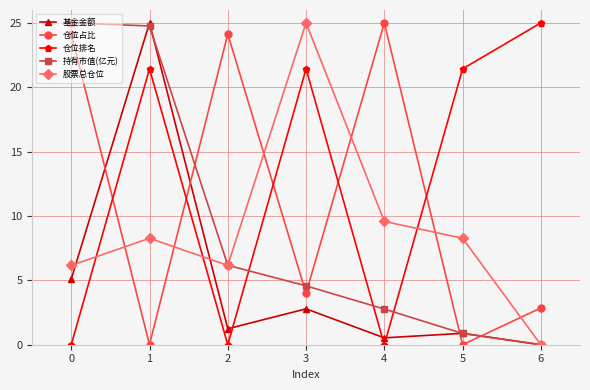

Rank the series at 1 from highest to lowest value.

基金金额, 持有市值(亿元), 仓位排名, 股票总仓位, 仓位占比